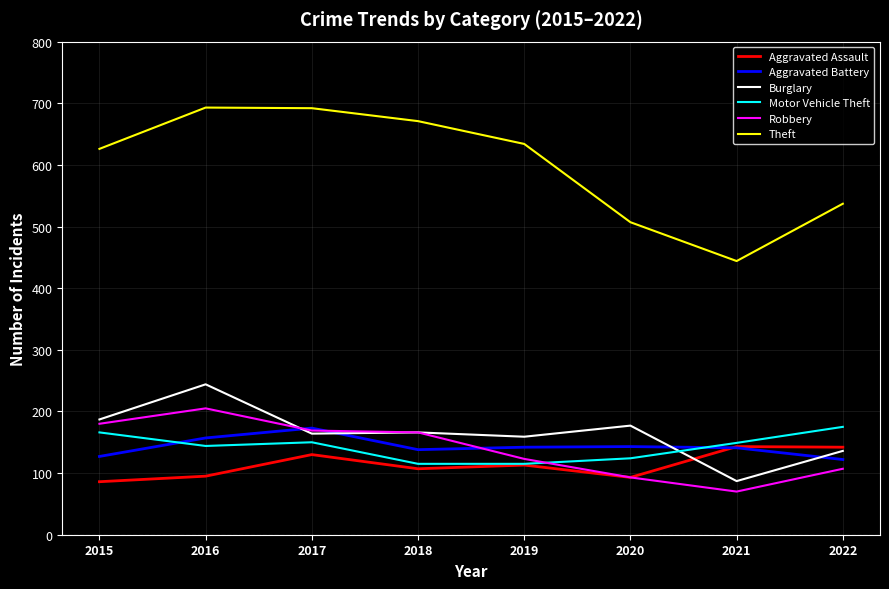

Which series has the largest total across all categories?

Theft